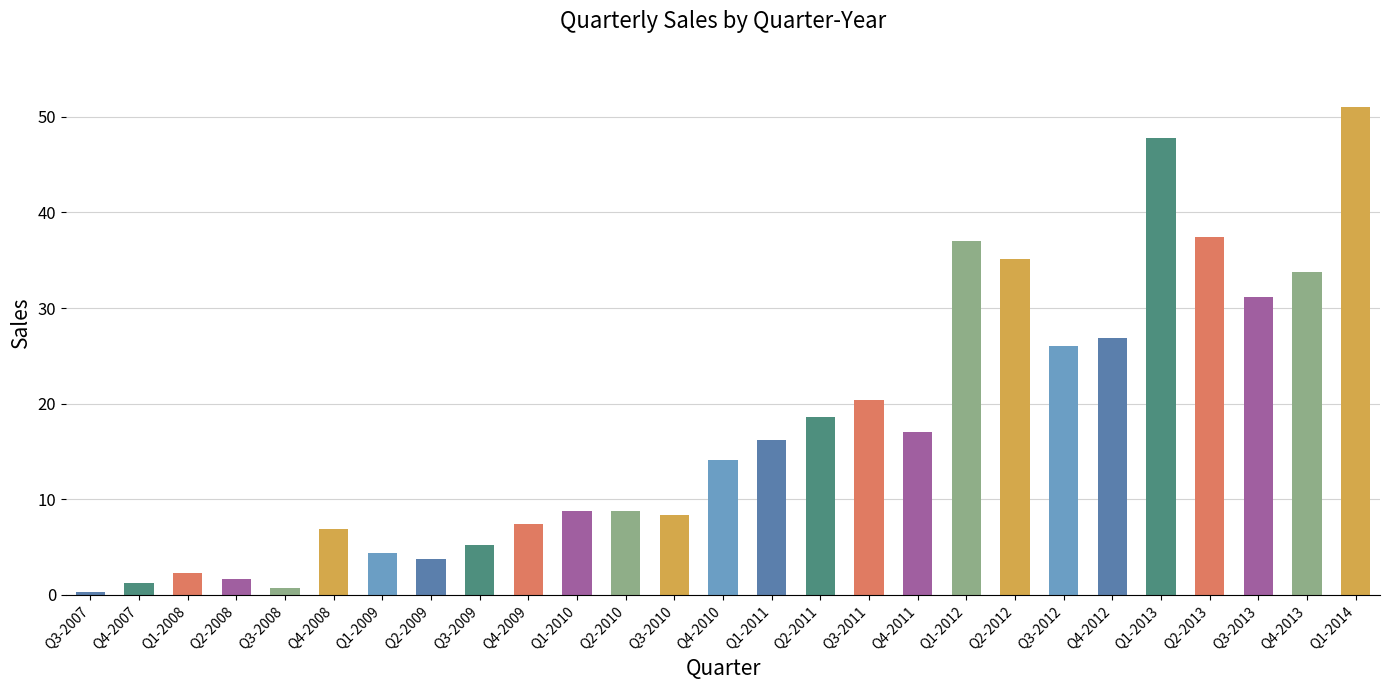

What is the value of the 7th bar from the left?

4.4